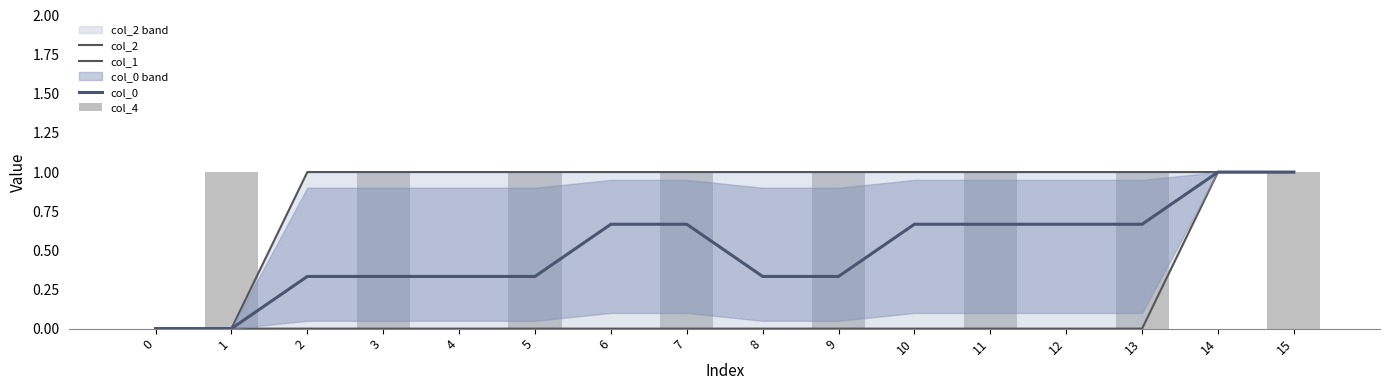

Rank the series by their maximum value, from lowest to highest.

col_2, col_1, col_0, col_4